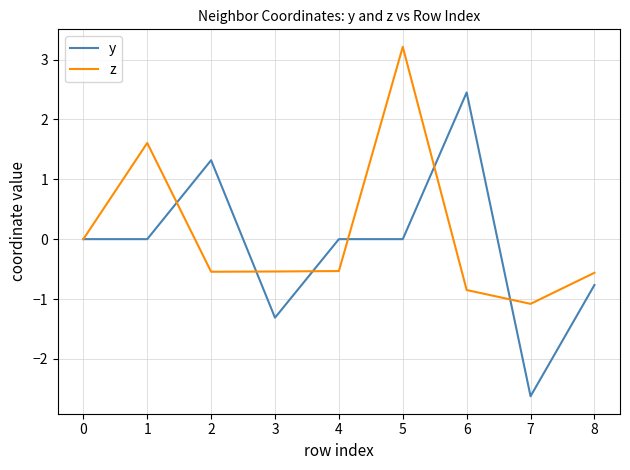

List the series in order of their overall mean, lowest first.

y, z